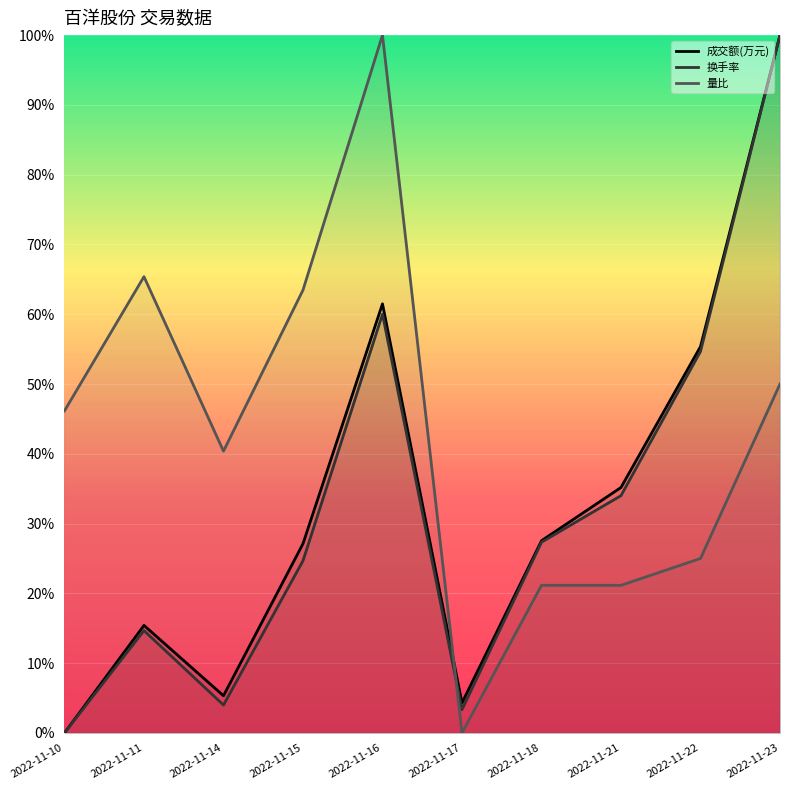

What are all the series names shown in the legend?

成交额(万元), 换手率, 量比